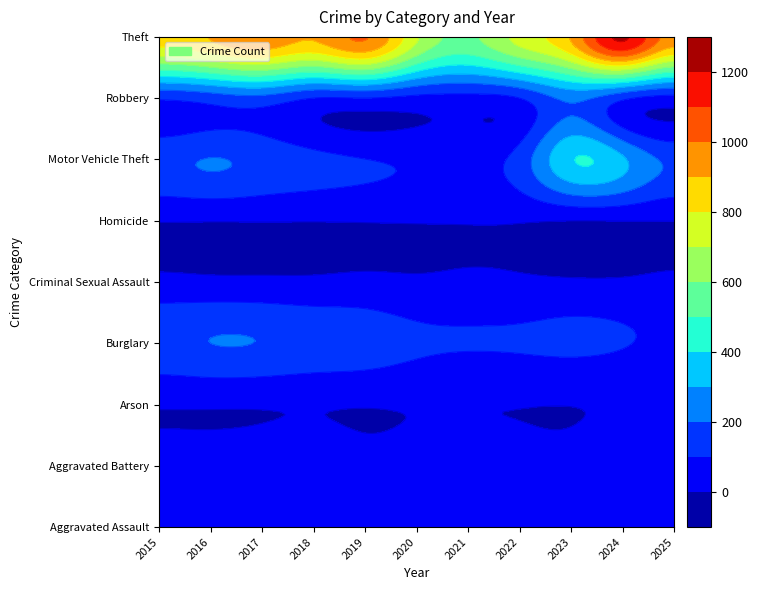

What is the approximate value of Aggravated Battery at 2025?

50